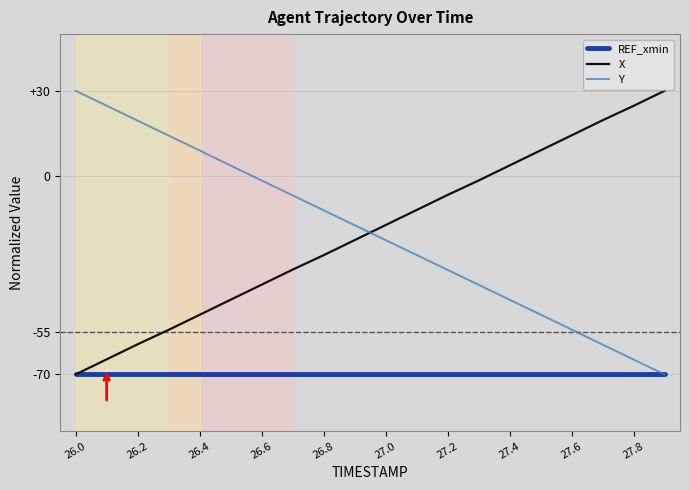

What is the minimum value for Y?

-70.0